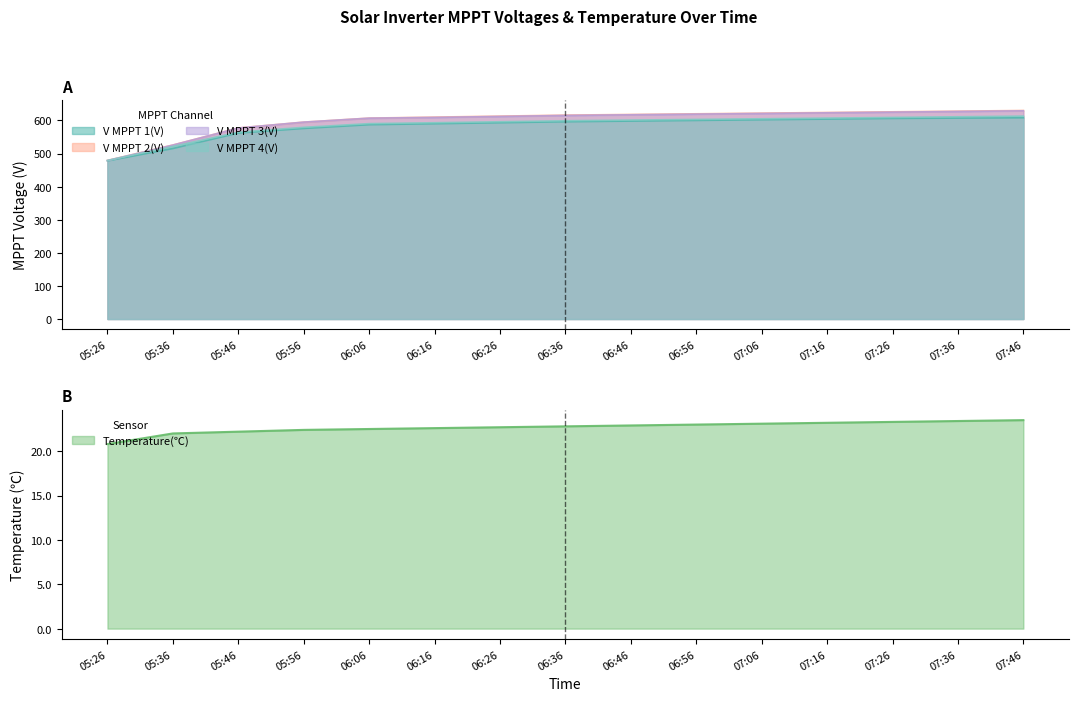

Reading right to left, extract all data points from this chart.

V MPPT 1(V): 608.0	607.0	606.0	604.0	602.0	600.0	598.0	596.0	593.0	590.0	587.1	575.7	561.8	515.1	477.8
V MPPT 2(V): 630.0	628.0	626.0	624.0	622.0	620.0	618.0	616.0	613.0	610.0	607.0	594.9	577.2	525.7	479.2
V MPPT 3(V): 629.0	627.0	625.0	623.0	621.0	619.0	617.0	615.0	612.0	609.0	606.8	594.8	577.0	525.5	478.7
V MPPT 4(V): 613.0	611.0	609.0	607.0	605.0	603.0	601.0	599.0	596.0	593.0	590.3	579.1	564.5	521.4	479.0
Temperature(℃): 23.5	23.4	23.3	23.2	23.1	23.0	22.9	22.8	22.7	22.6	22.5	22.4	22.2	22.0	20.8